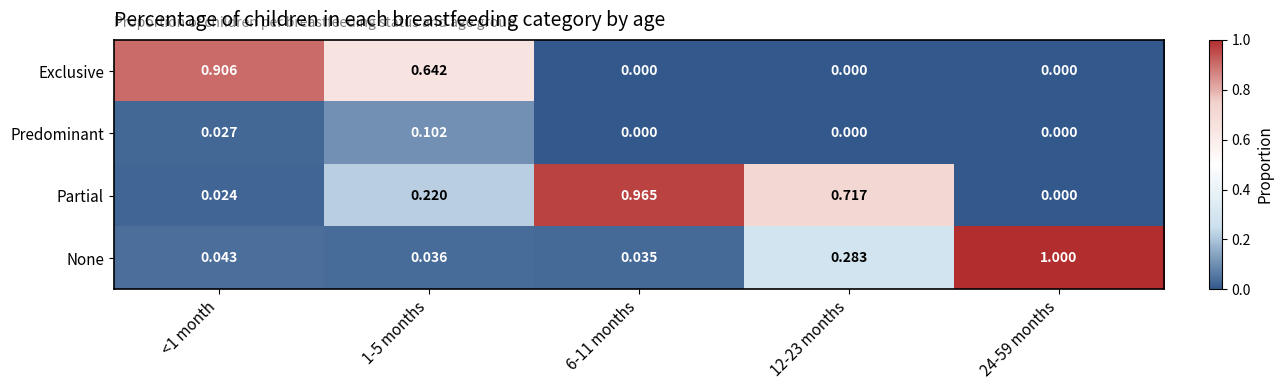

Which series has the largest total across all categories?

Partial